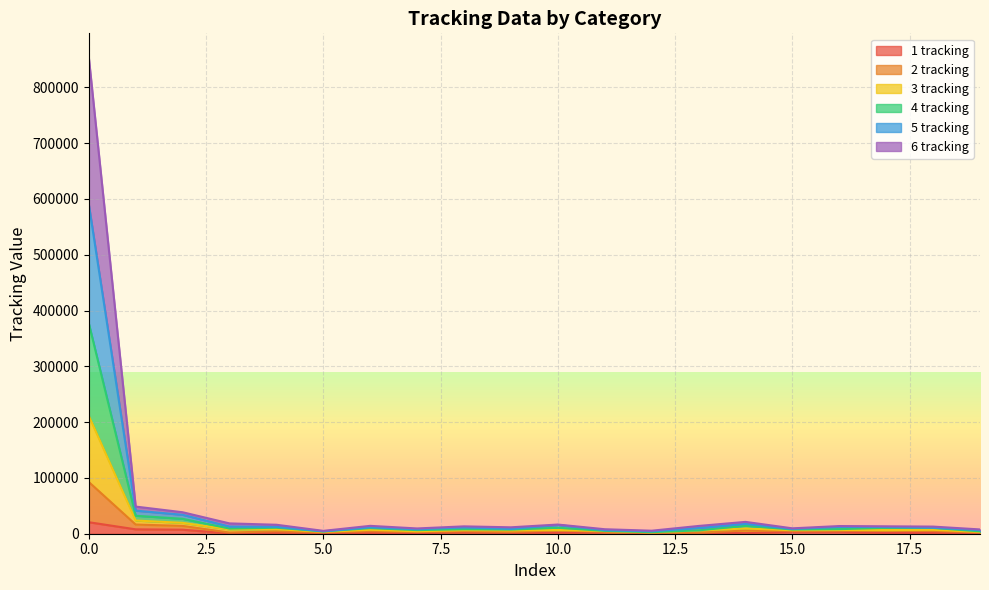

What is the spread (max minus min) of values at 11?

5143